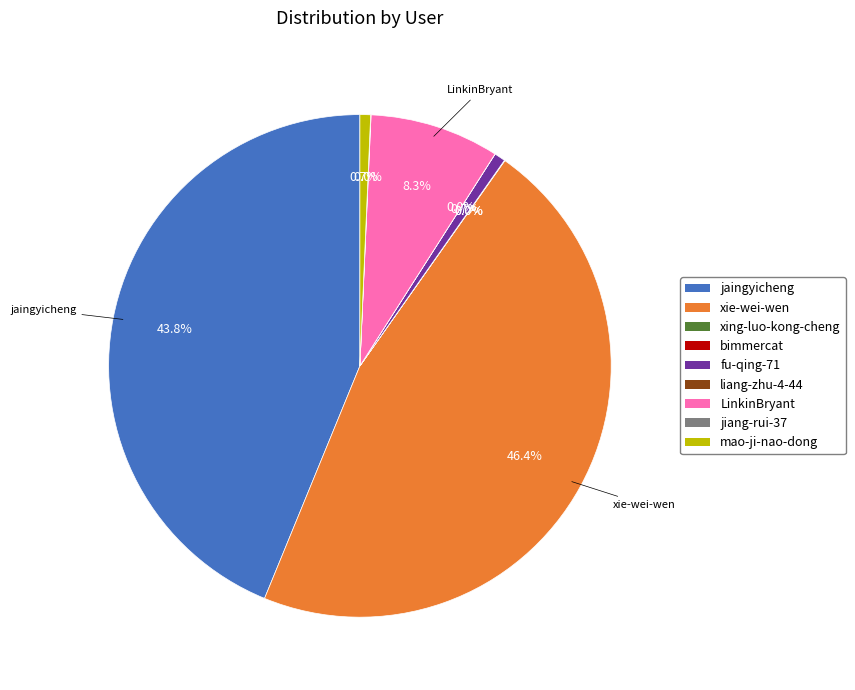

Does fu-qing-71 represent more than half of the total?

No